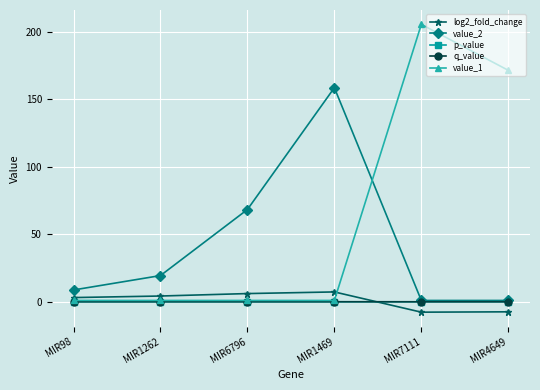

At which label does value_2 first exceed 19?

MIR1262